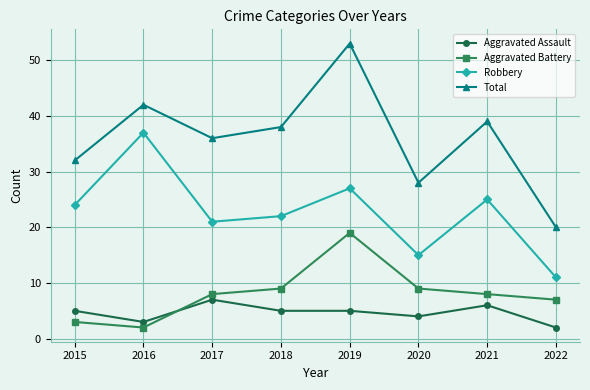

True or false: Robbery and Aggravated Battery intersect in this chart.

False